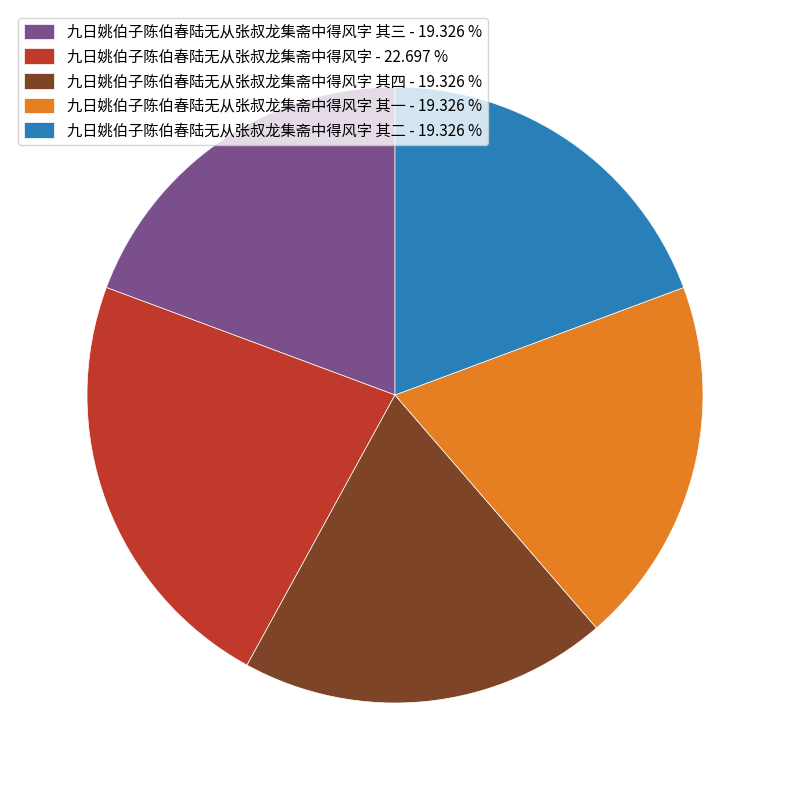

Approximately how many times larger is the value at 九日姚伯子陈伯春陆无从张叔龙集斋中得风字 其三 - 19.326 % compared to 九日姚伯子陈伯春陆无从张叔龙集斋中得风字 其一 - 19.326 %?

1.0